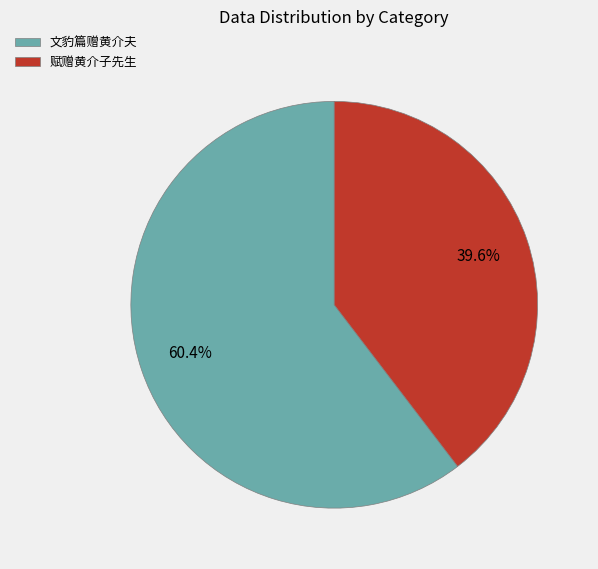

Which slice is the smallest?

赋赠黄介子先生